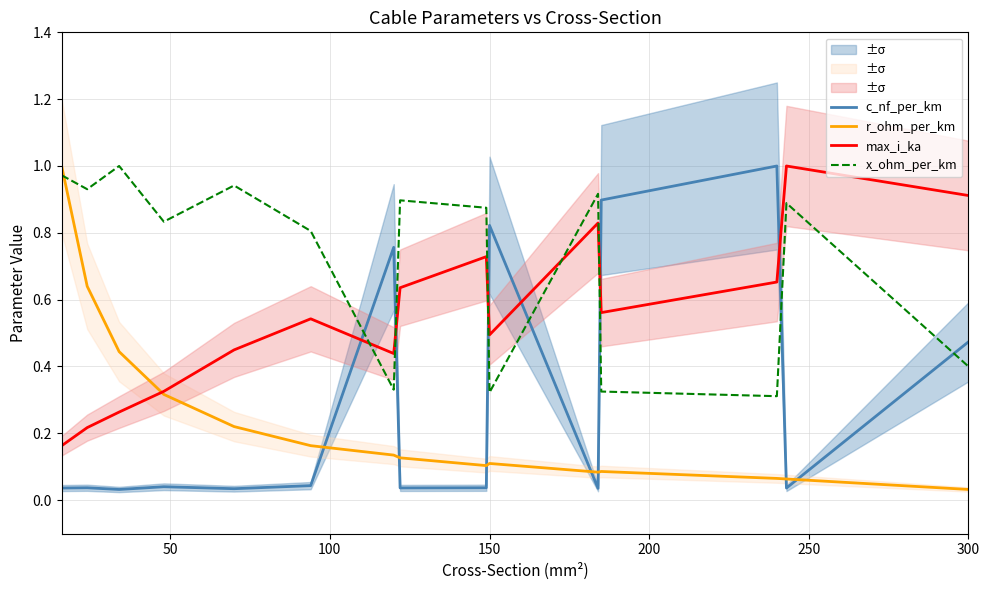

At how many categories does at least one series exceed 0?

15